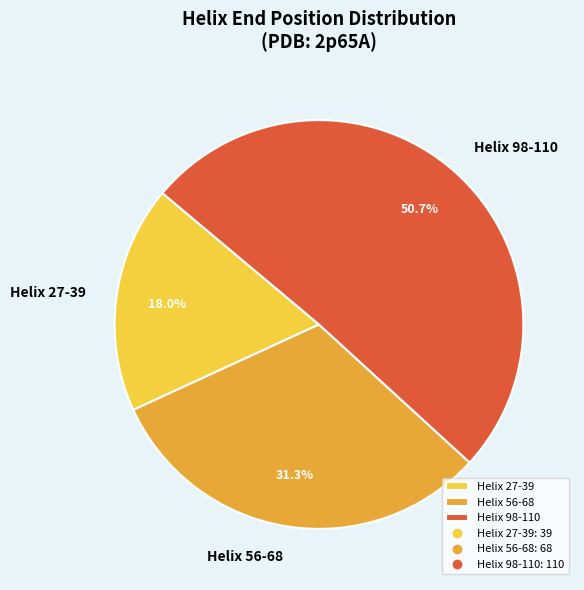

What is the total percentage of Helix 98-110 and Helix 56-68?

82.0%